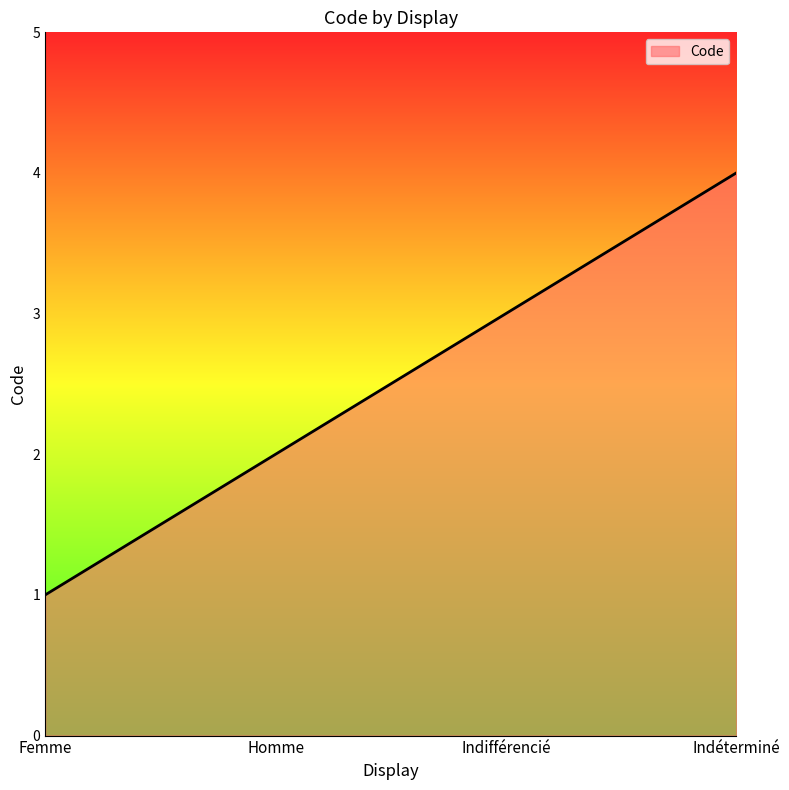

What is the approximate value at Femme?

1